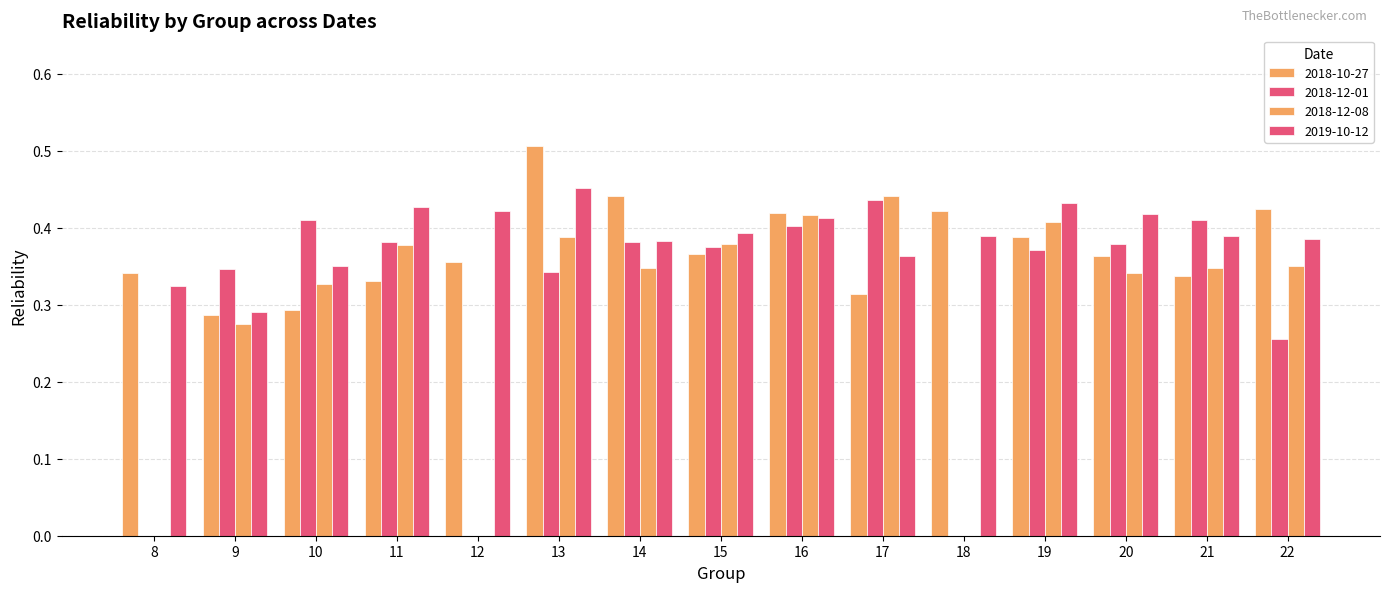

How many data points does each series have?

15